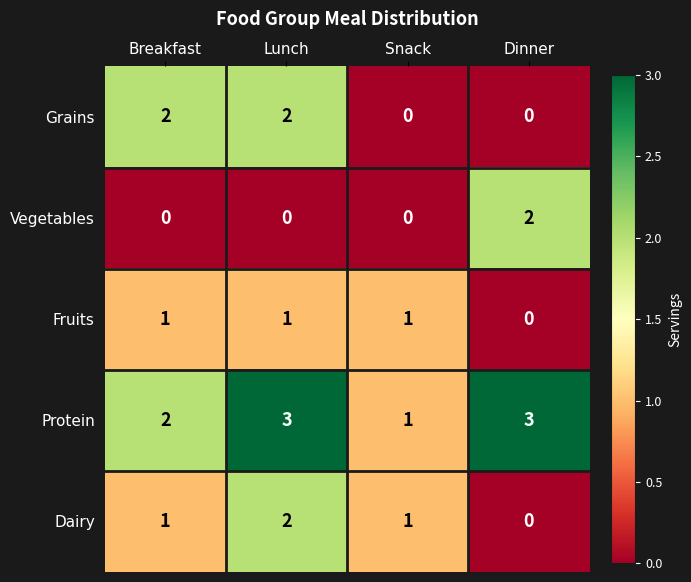

True or false: Dairy has a value of -1 at Dinner.

False